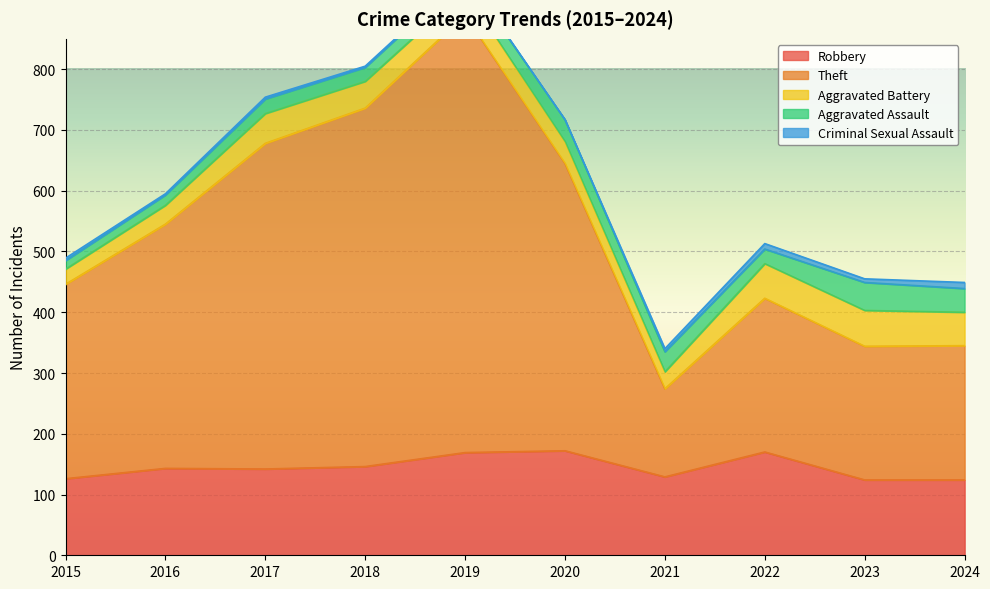

What is the value of the Criminal Sexual Assault point at the 10th from the left?

10